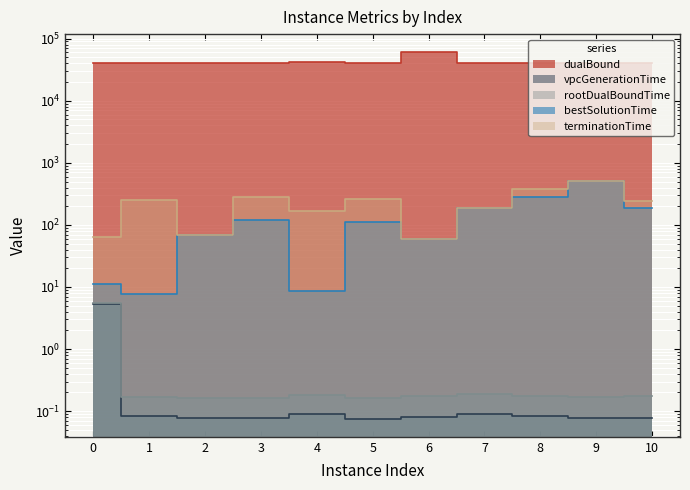

True or false: vpcGenerationTime and rootDualBoundTime intersect in this chart.

False